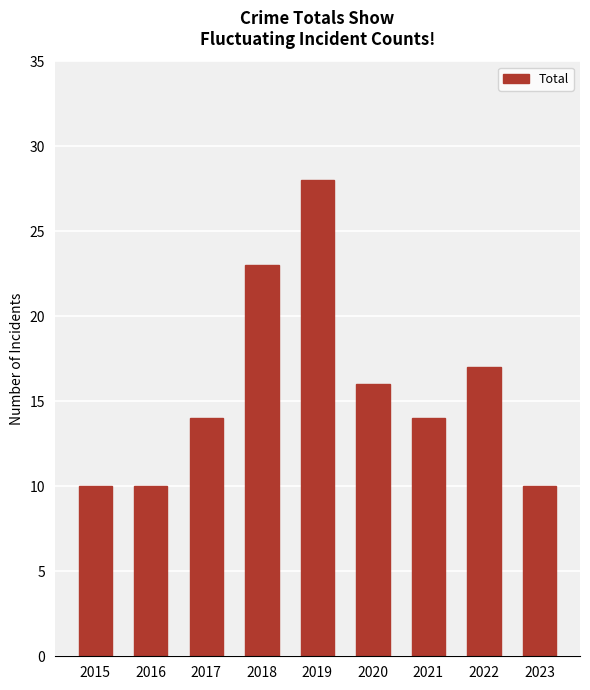

At which label is the value closest to 19?

2022